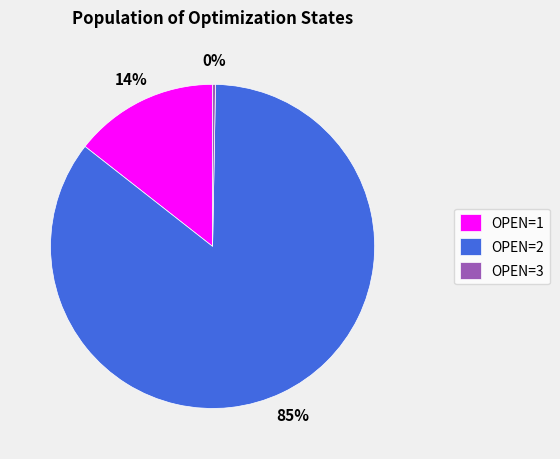

How many slices are in this pie chart?

3